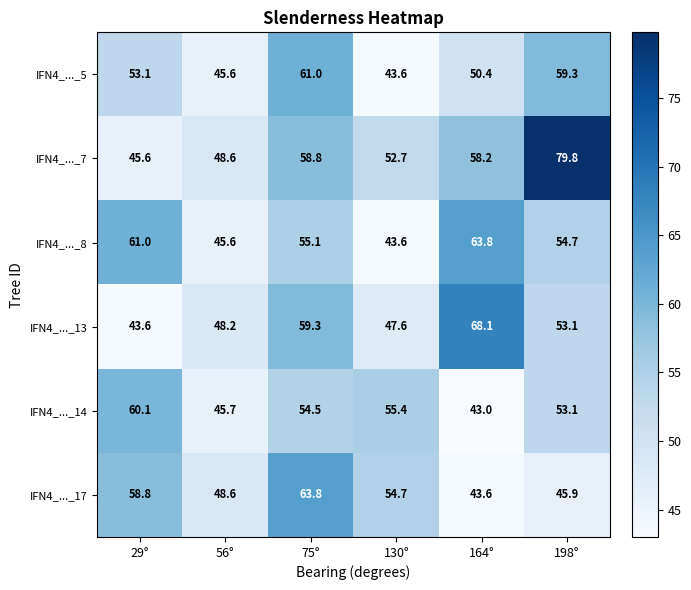

Which series has the largest total across all categories?

IFN4_..._7